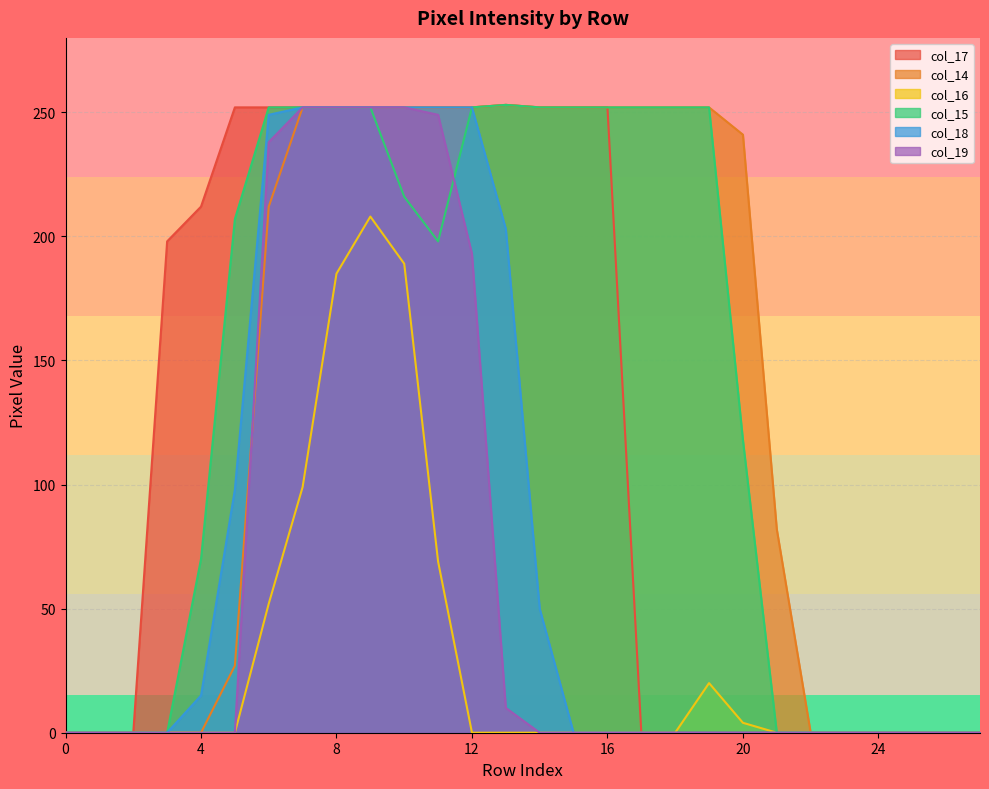

How many data points does each series have?

28